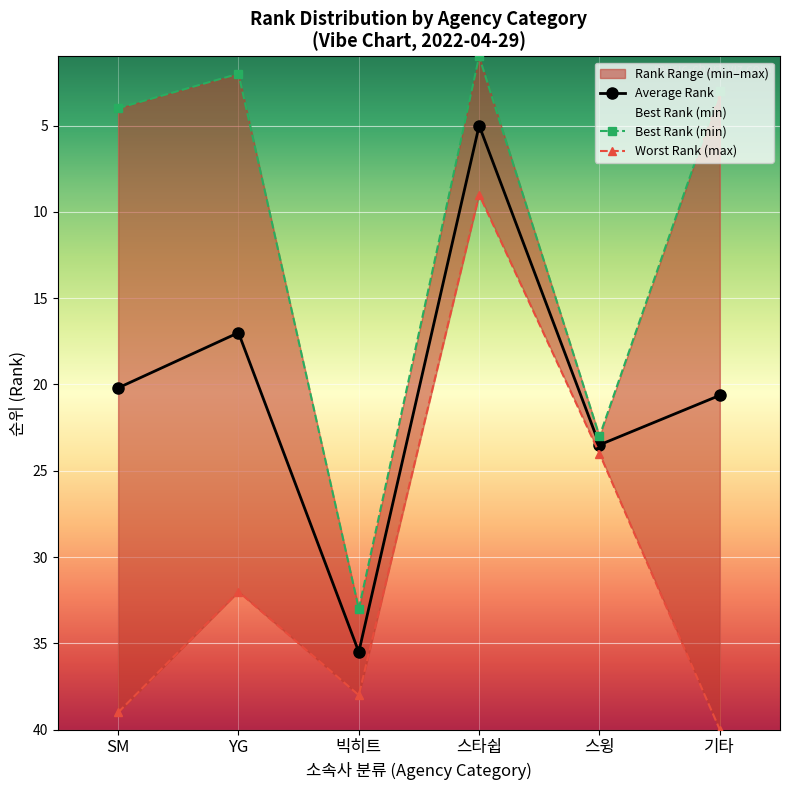

List the labels in order of Best Rank (min) value, largest first.

빅히트, 스윙, SM, 기타, YG, 스타쉽